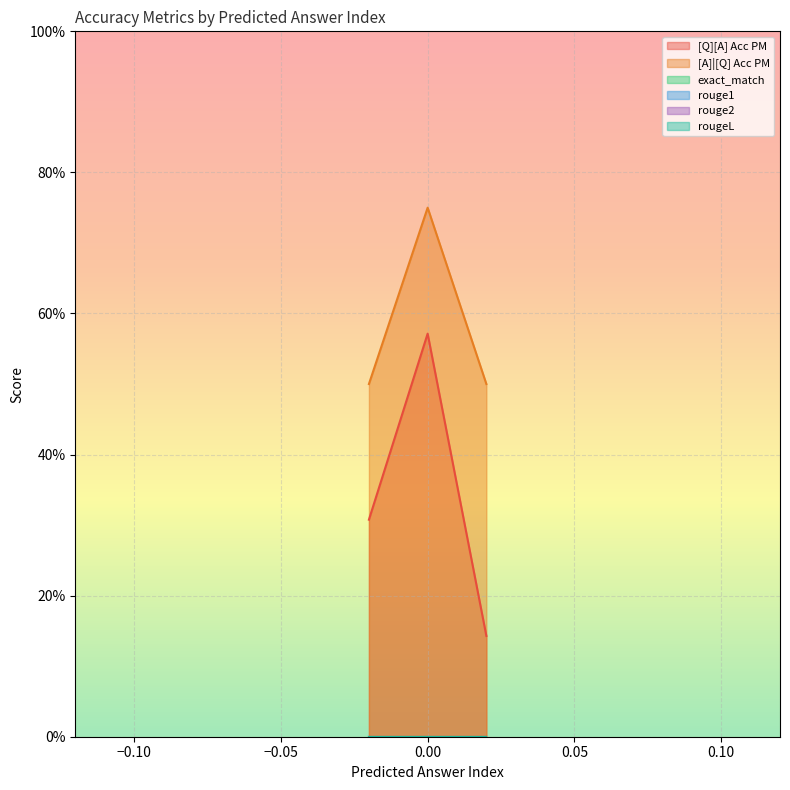

How many lines are shown in the chart?

6